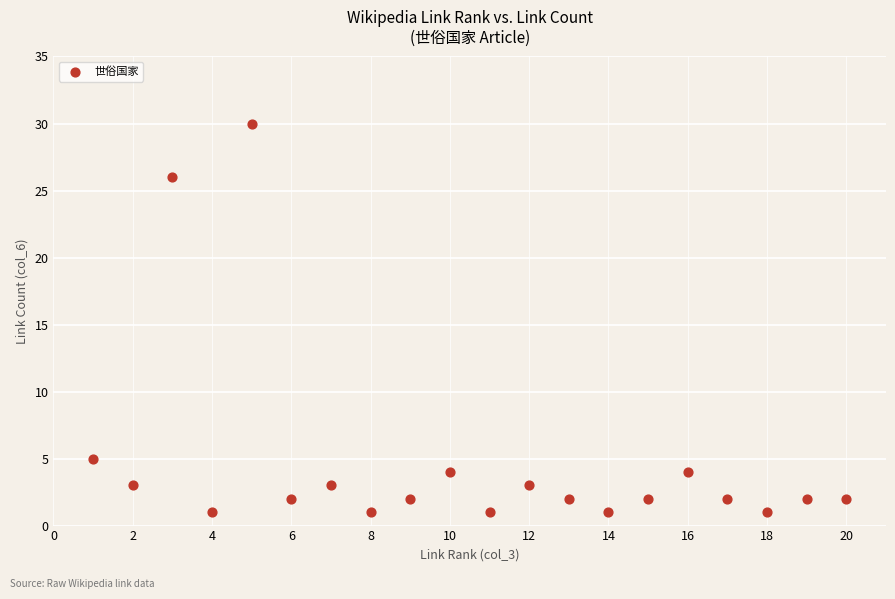

What Y value in the scatter plot is closest to 15?

5